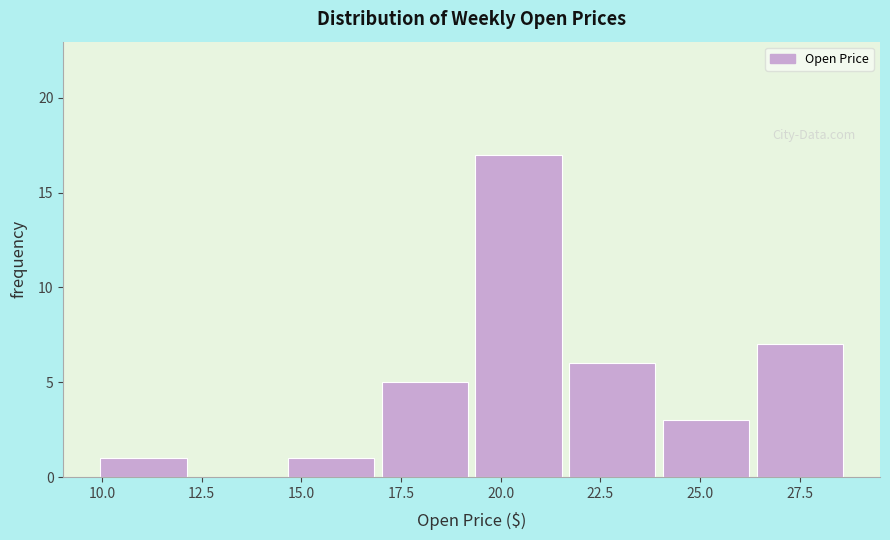

What is the height of the bar covering 17.0 to 19.5 on the x-axis? Neither the bar edges nor the heights are printed on the chart, so give them approximately, as read against the axes.

5